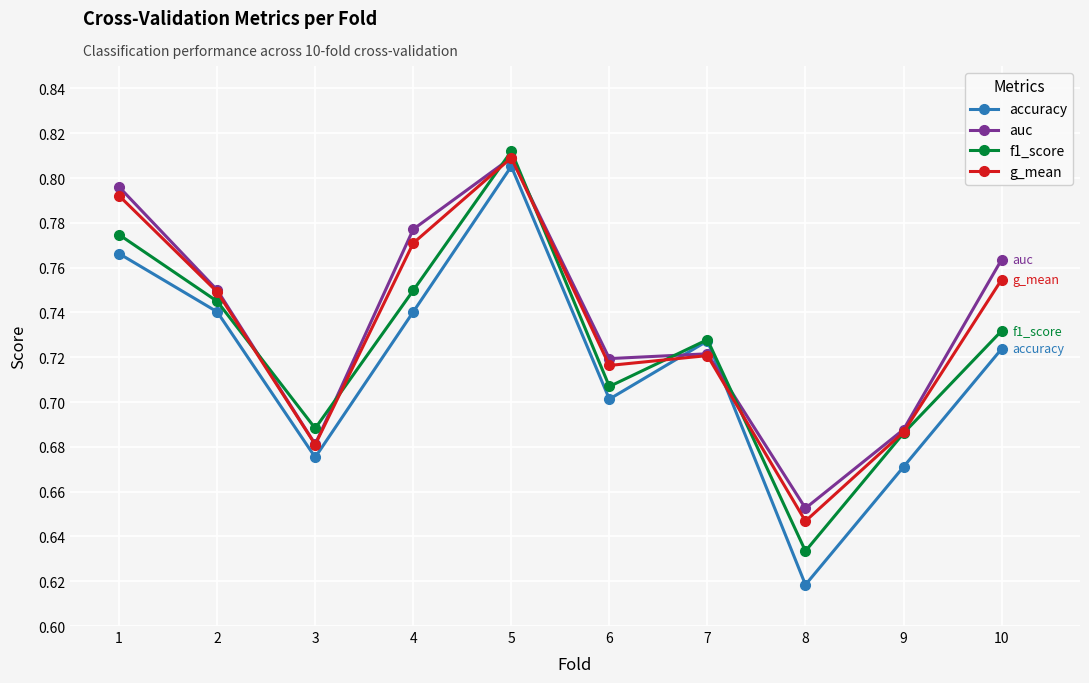

Does the chart display data point markers on the line(s)?

Yes